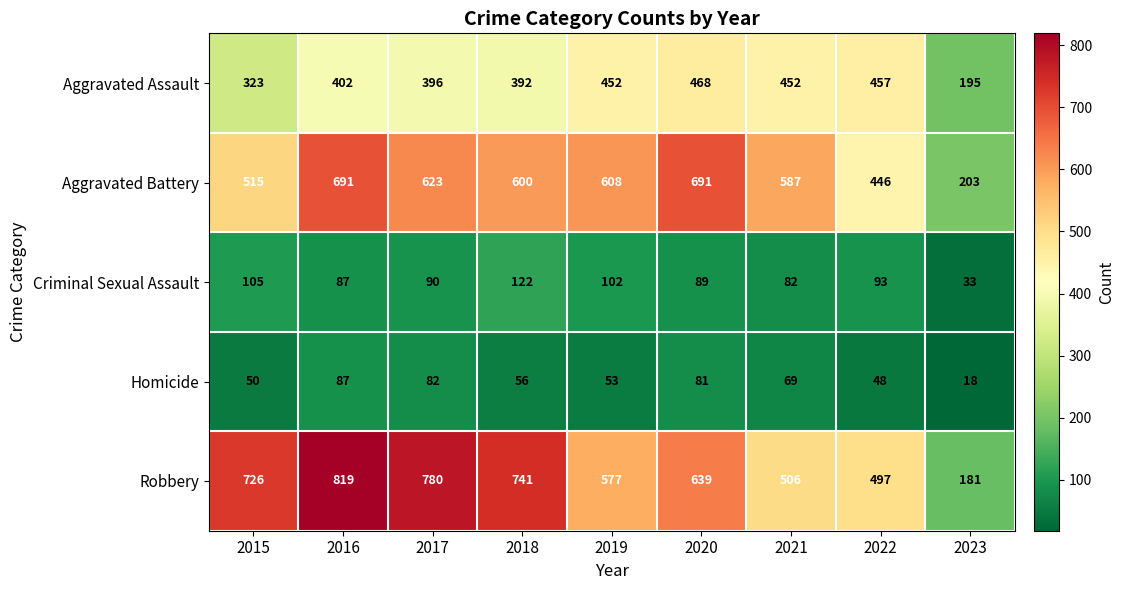

What is the difference between the maximum and minimum values in the Aggravated Assault series?

273